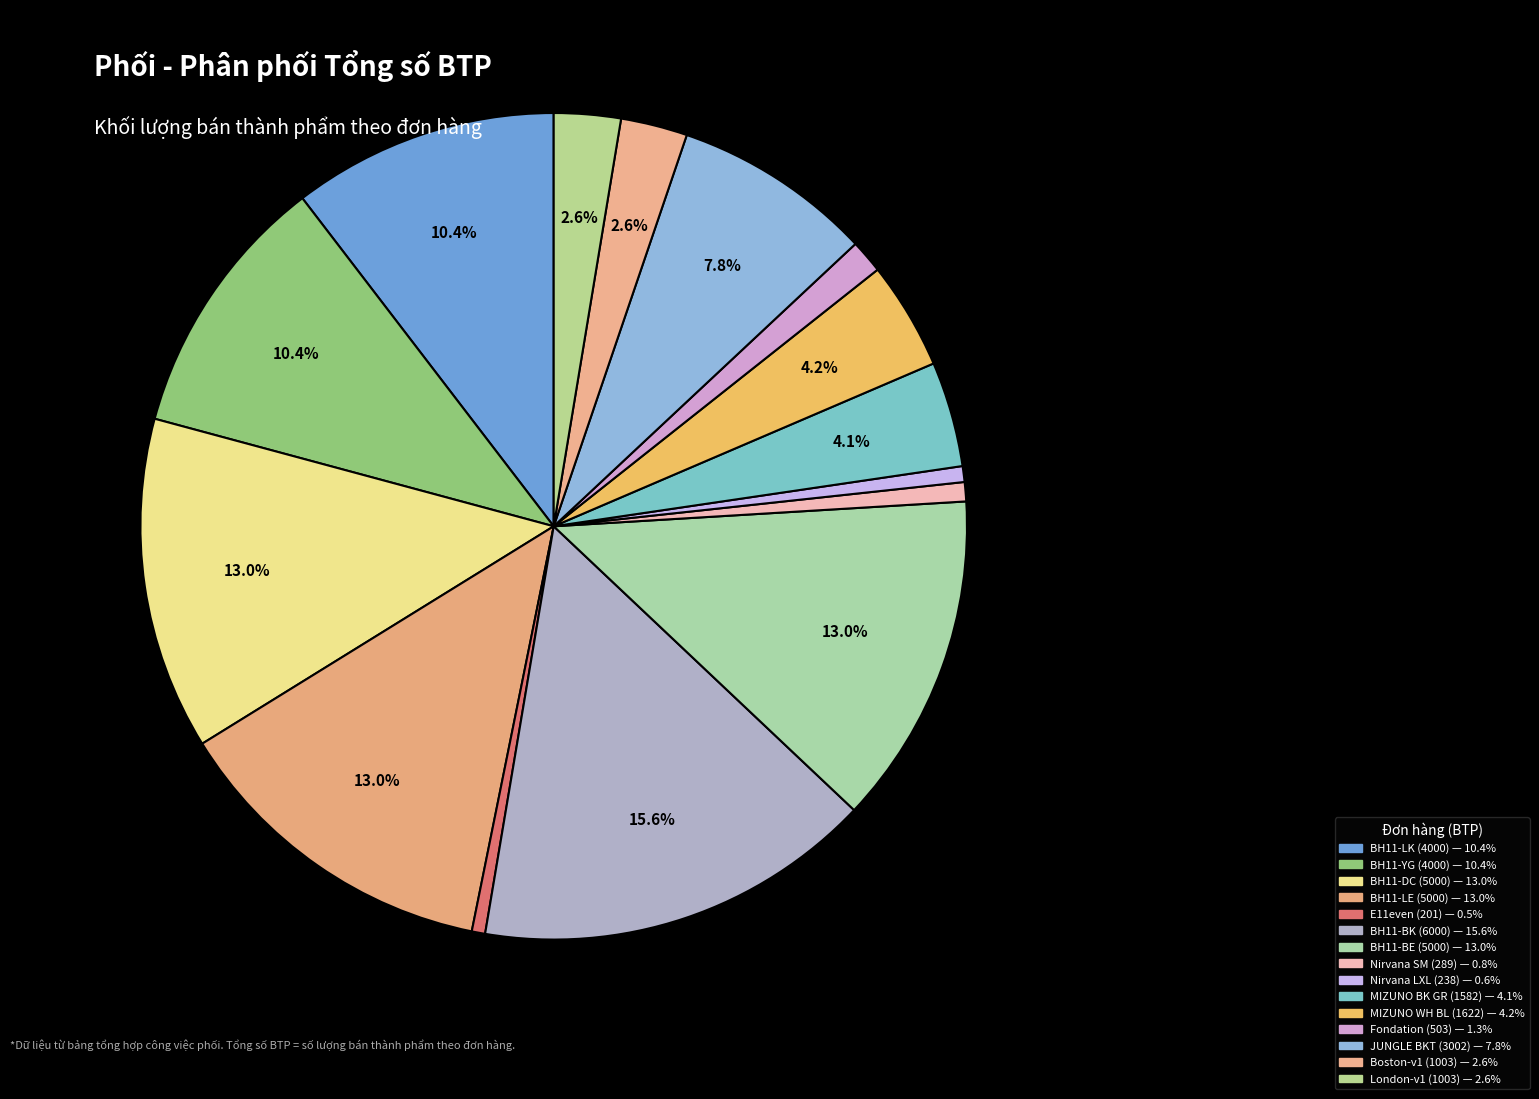

To the nearest percent, what is the difference between the largest and smallest slice percentages?

15%